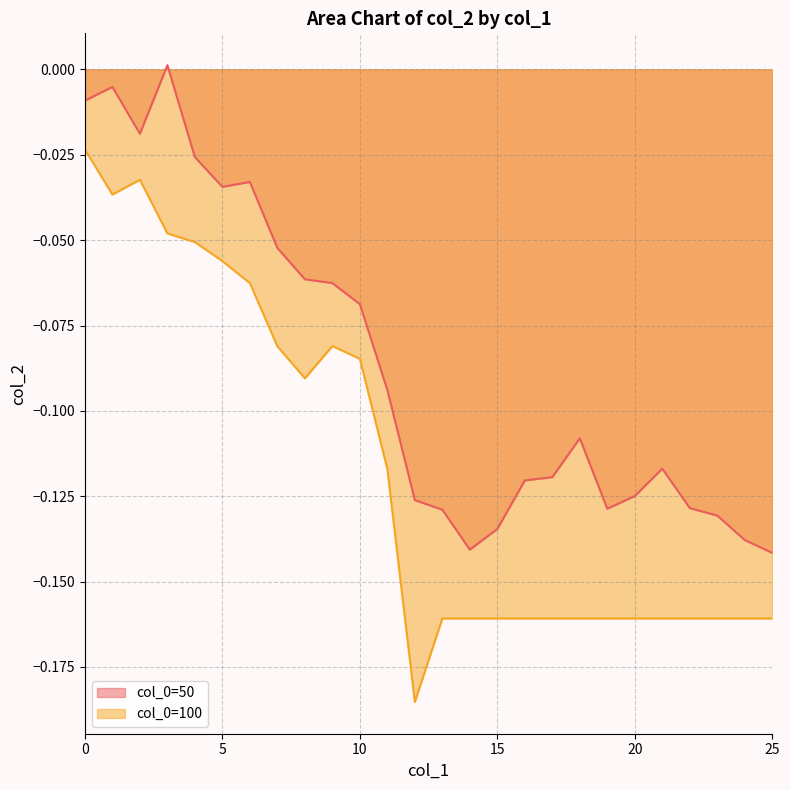

What is the difference between the second highest and second lowest values in the 100 series?

0.1